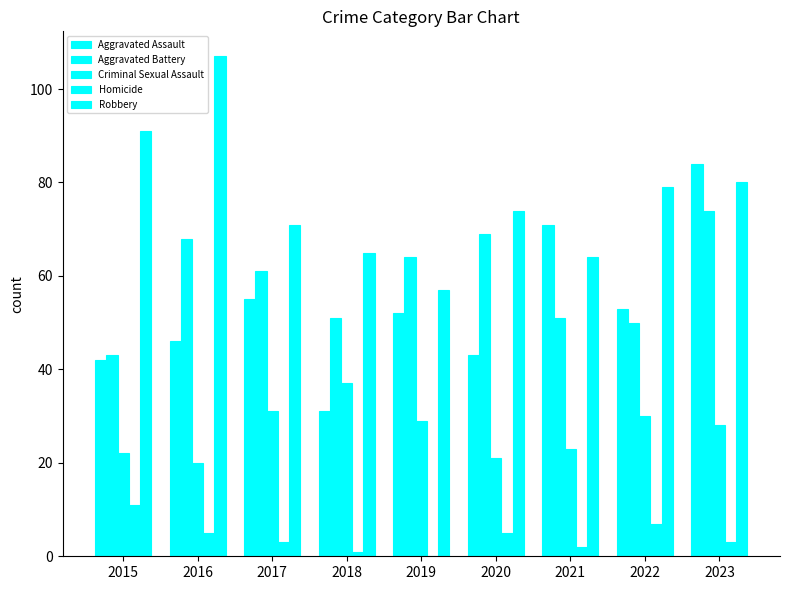

Are the bars horizontal?

No